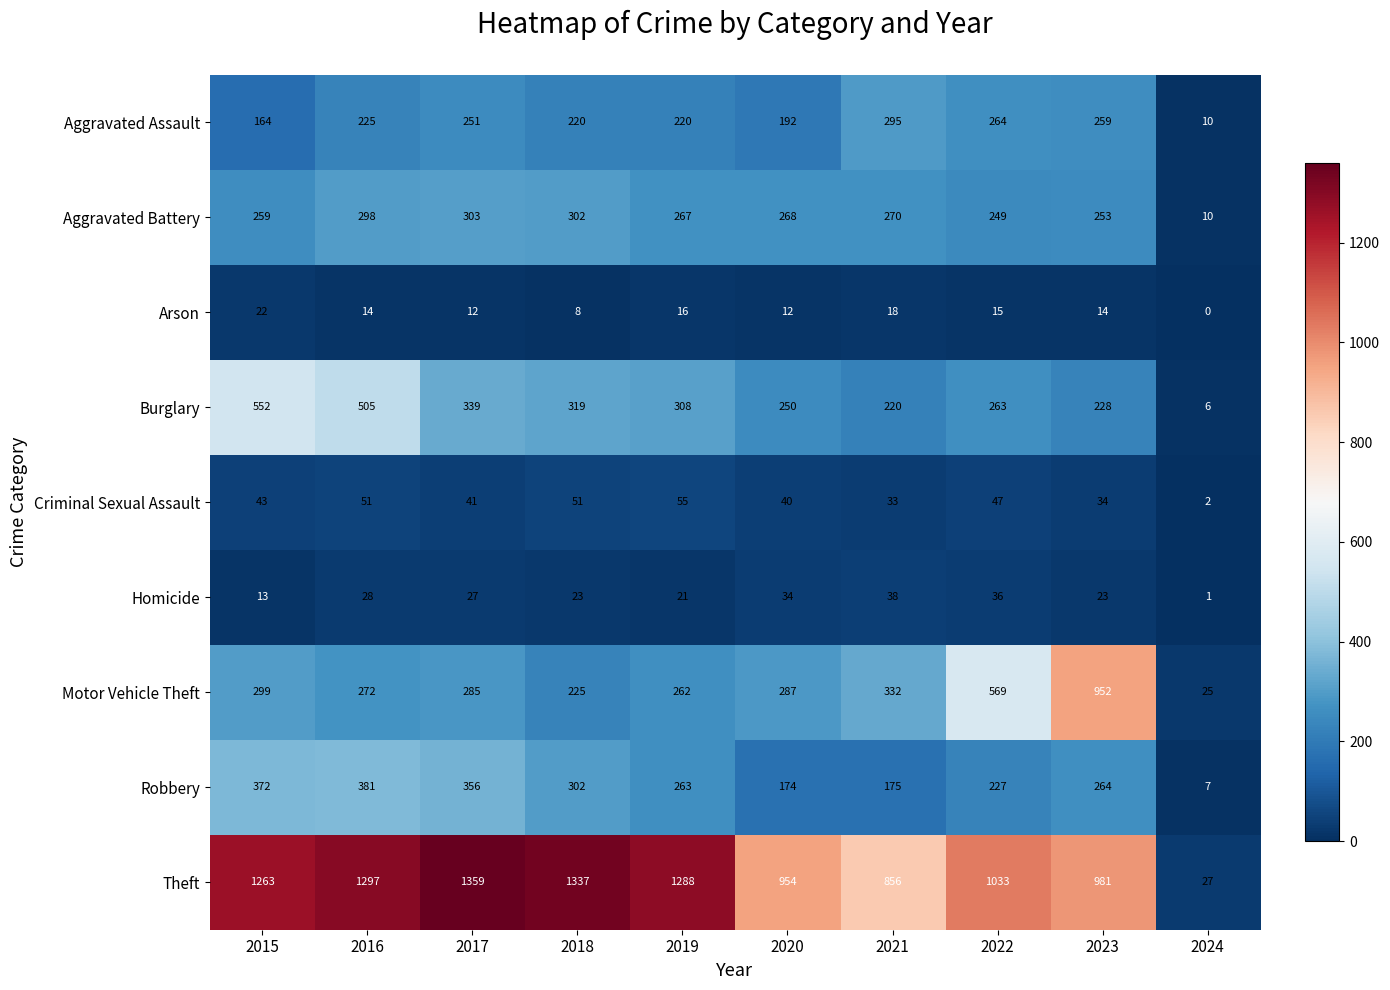

The value of Motor Vehicle Theft at 2017 is 285. True or false?

True